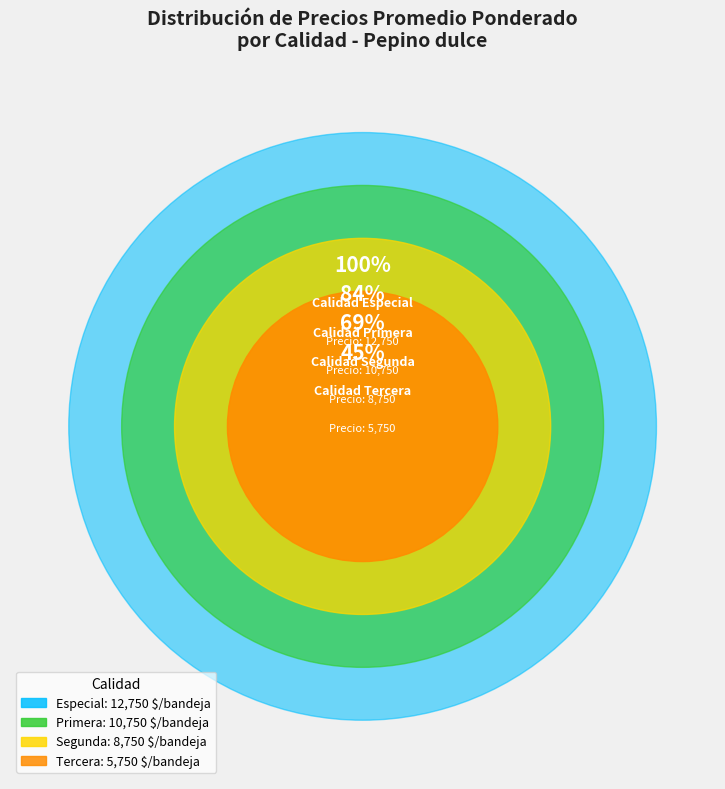

Does any single category account for the majority?

No